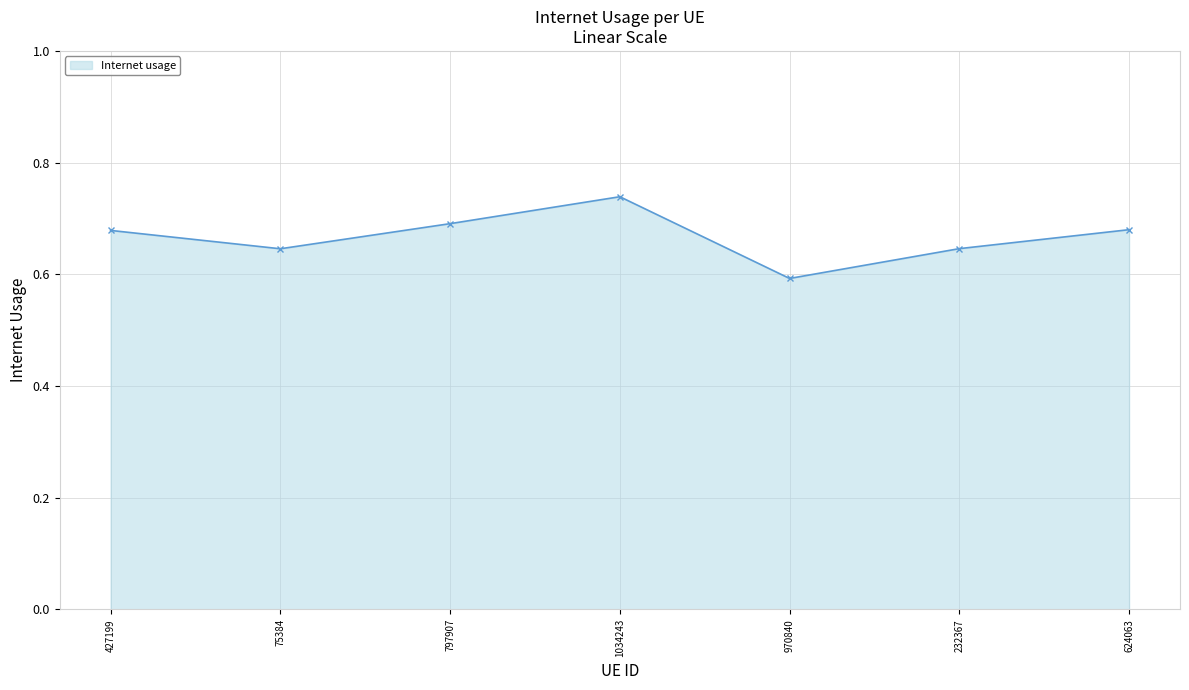

The chart shows a value of 0.6 at 232367. True or false?

True